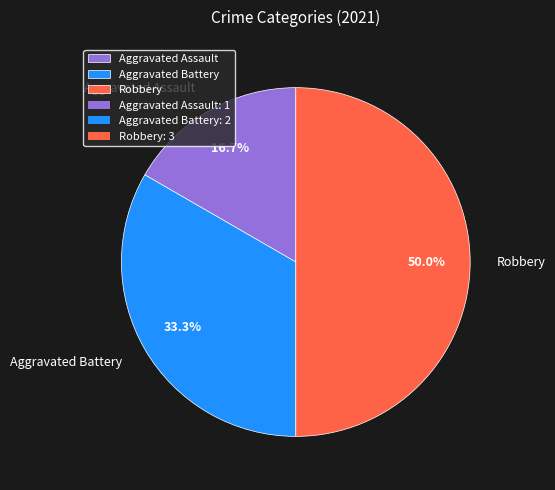

Which slice is the largest?

Robbery